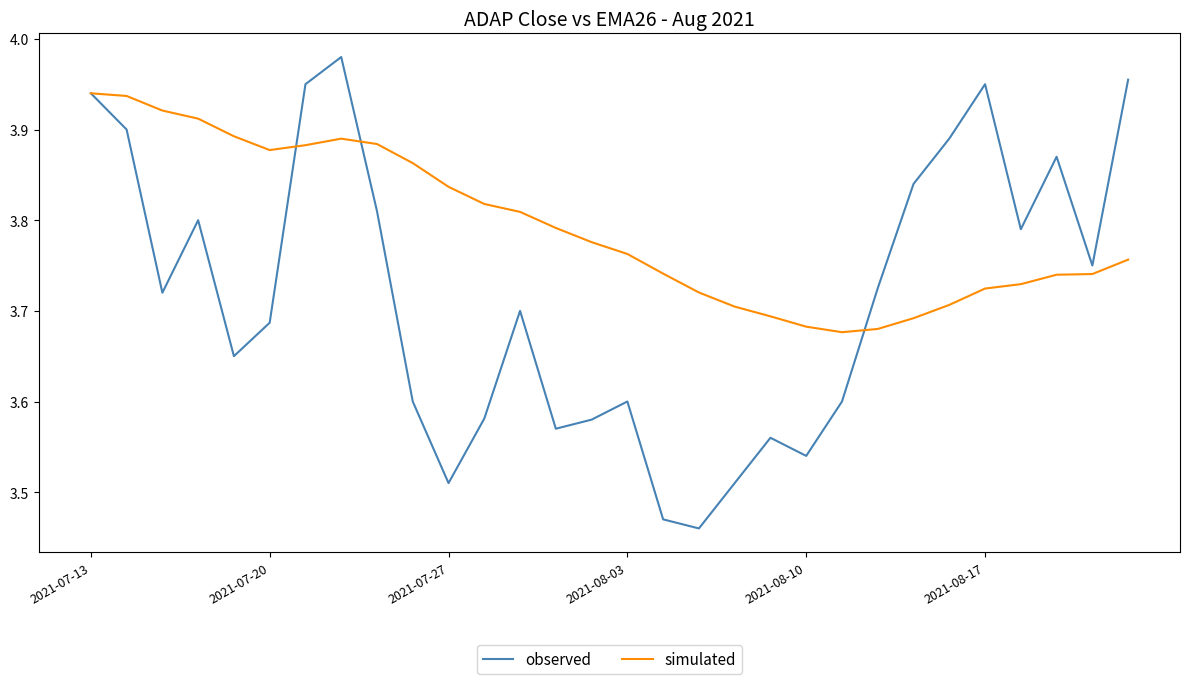

Rank the series by their maximum value, from lowest to highest.

simulated, observed